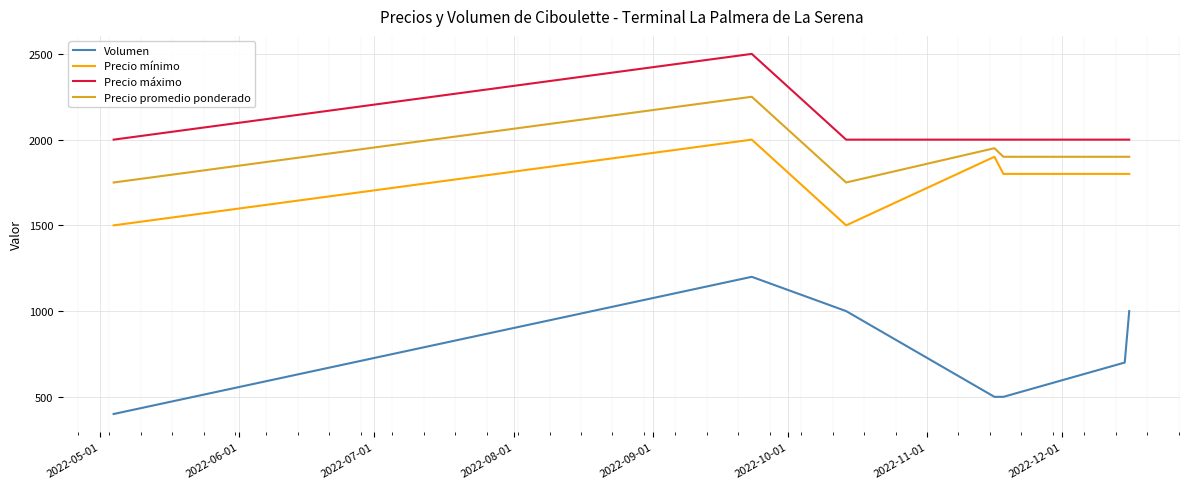

What is the average value of the Precio máximo series?

2071